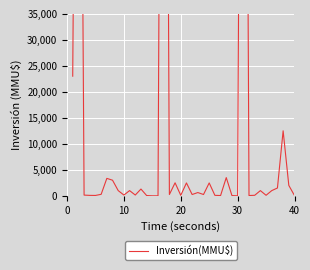

Does the chart display data point markers on the line(s)?

No